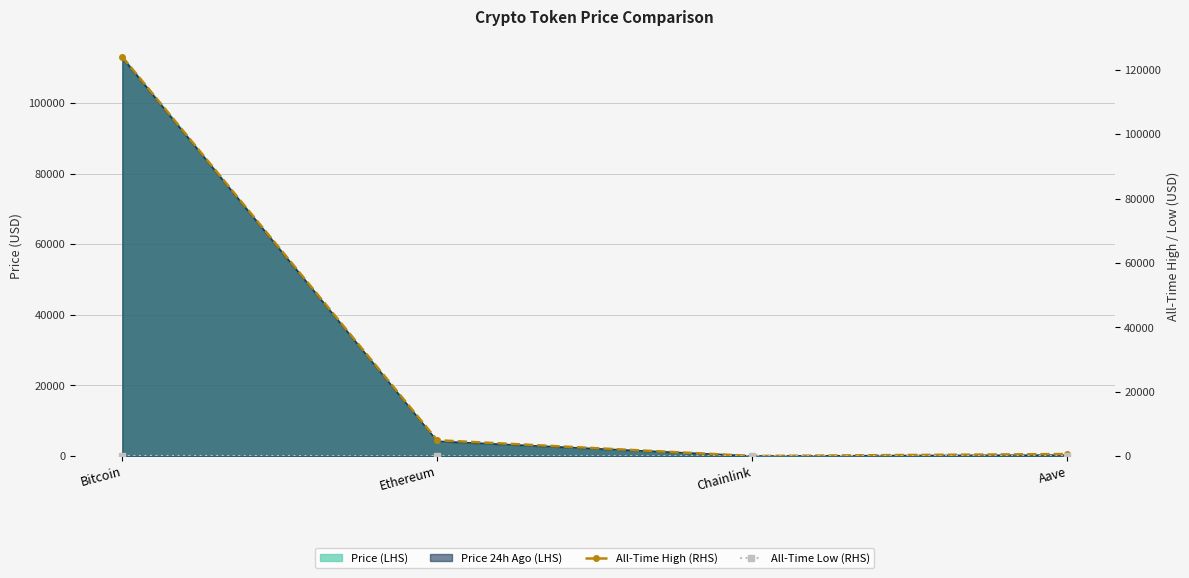

Where is allTimeHigh nearest to the value 62090?

Ethereum